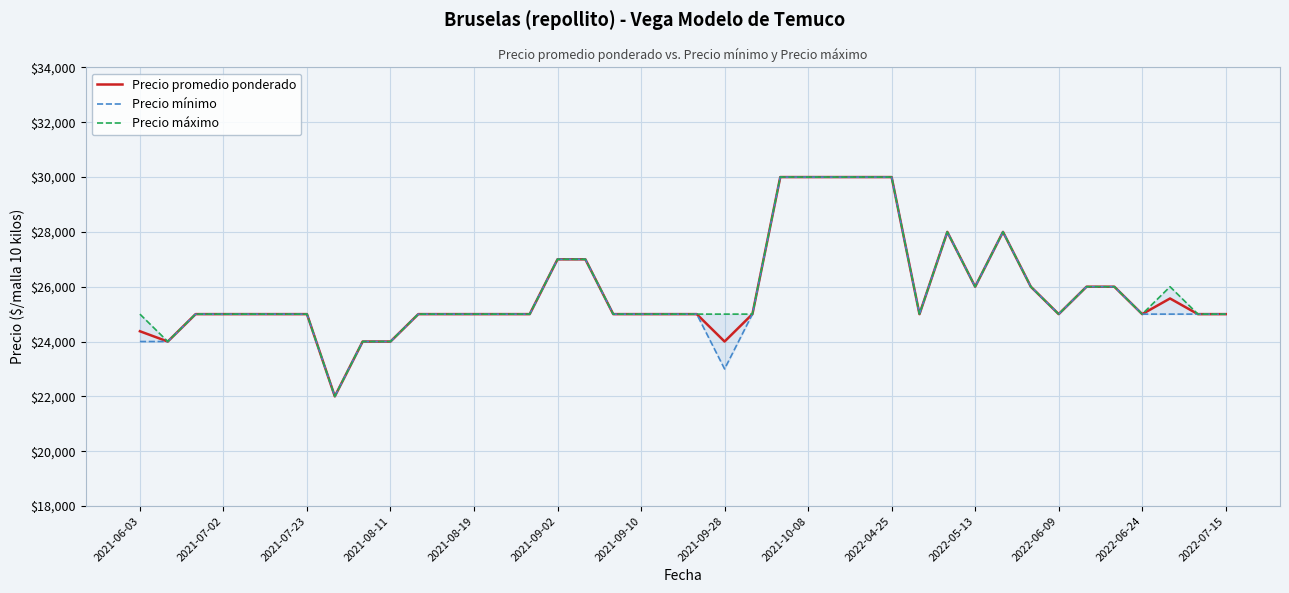

At which category is the sum across all series the highest?

23